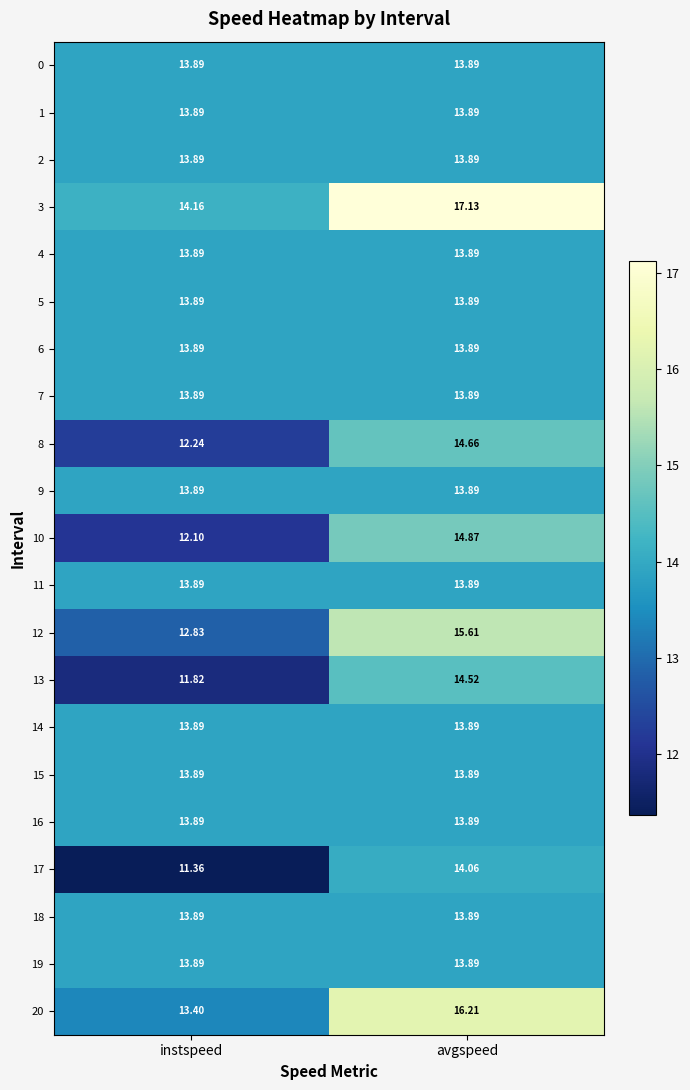

Rank the categories by 17 value from lowest to highest.

instspeed, avgspeed